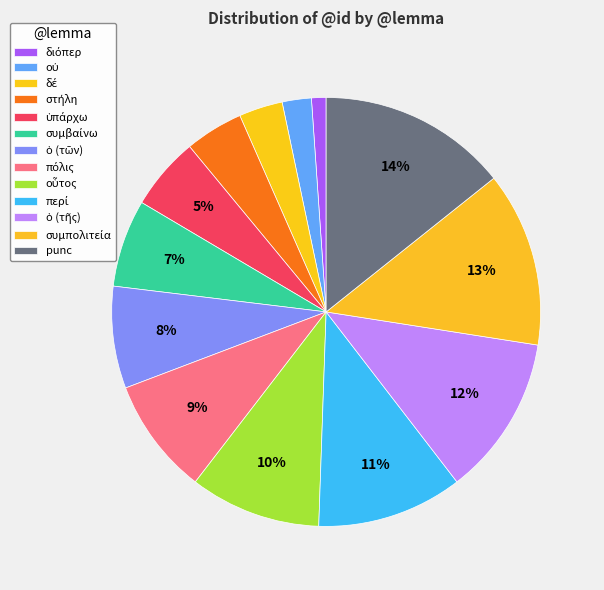

What is the smallest slice in the pie chart?

διόπερ